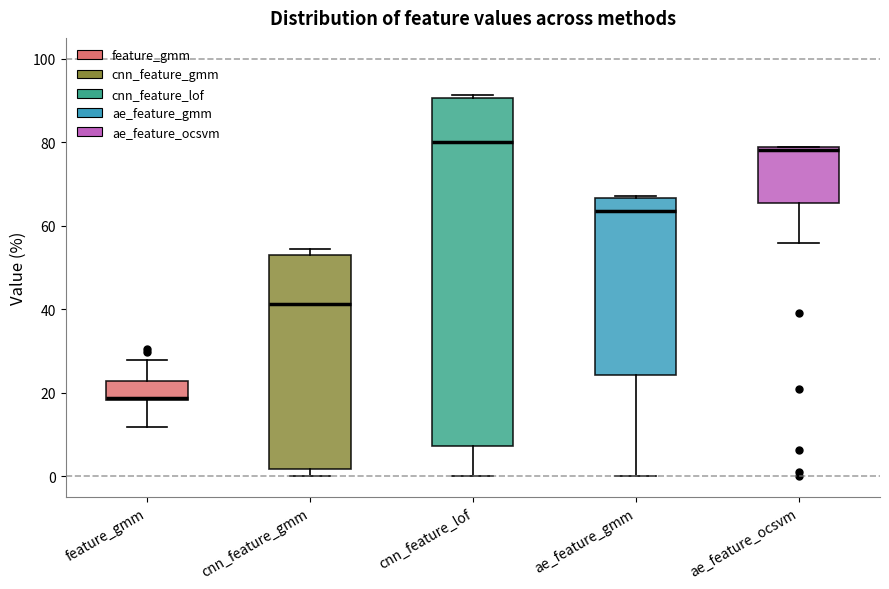

Reading left to right, transcribe this box plot: for each box, give where its median line is, the range the box spans, and where its two whiskers end, as read against the y-axis. The values are not printed on the chart, so give them approximately, as read against the axis.

feature_gmm: median 18, box 18 to 22, whiskers 12 to 28
cnn_feature_gmm: median 42, box 2 to 54, whiskers 0 to 54 (just above the box's upper edge)
cnn_feature_lof: median 80, box 8 to 90, whiskers 0 to 92
ae_feature_gmm: median 64, box 24 to 66, whiskers 0 to 68
ae_feature_ocsvm: median 78, box 66 to 78, whiskers 56 to 78